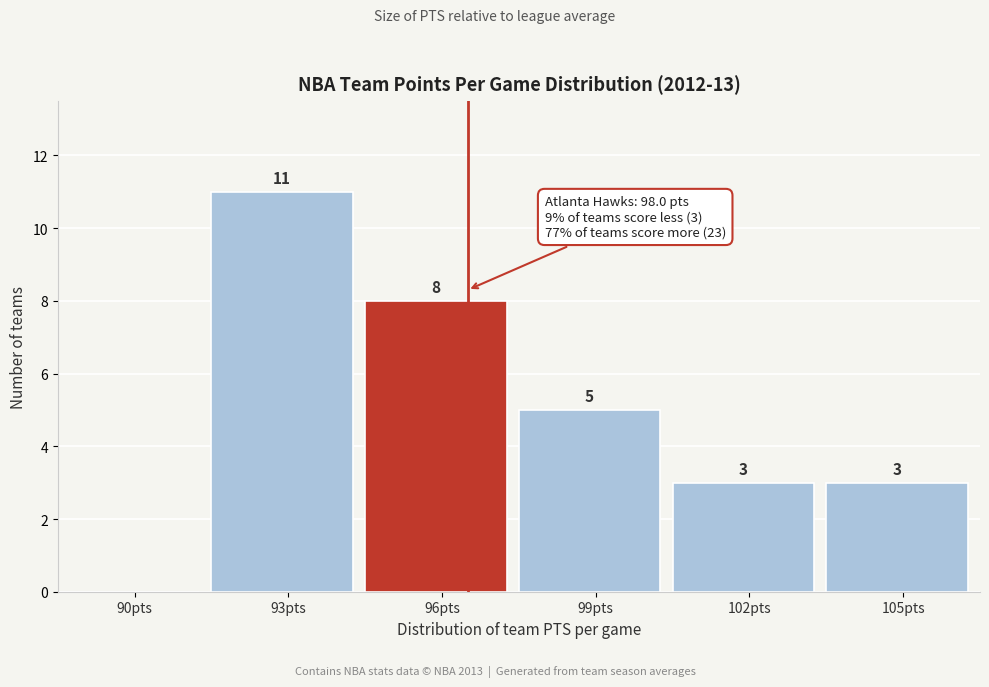

Reading right to left, list all the values displayed in this chart.

105pts=3	102pts=3	99pts=5	96pts=8	93pts=11	90pts=0